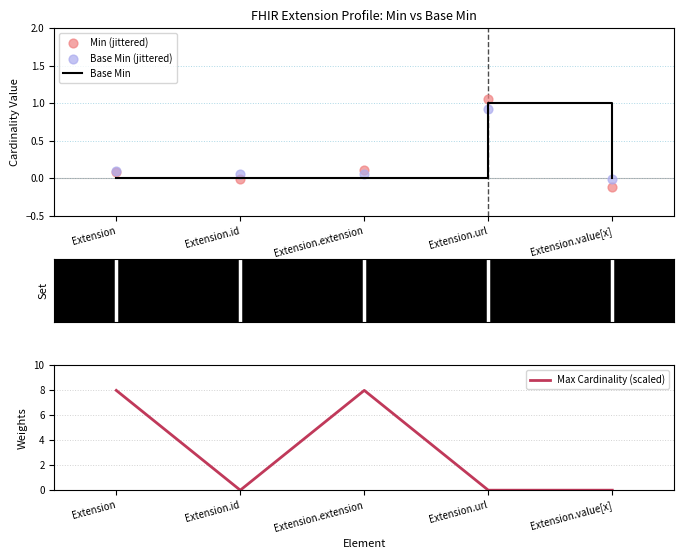

At which category is the sum across all series the highest?

Extension